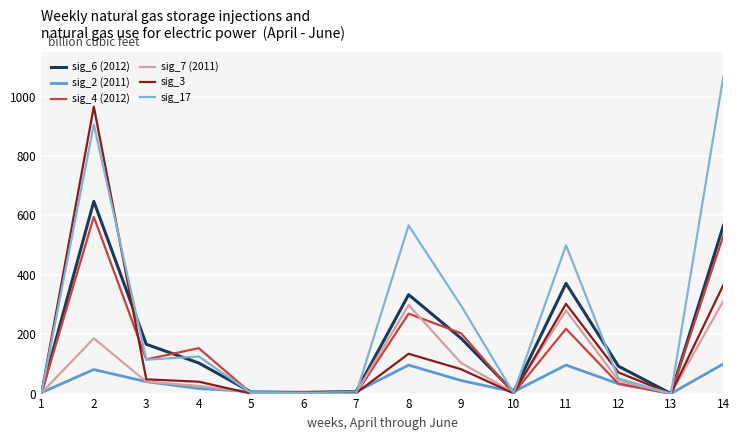

Does the chart have visible grid lines?

Yes